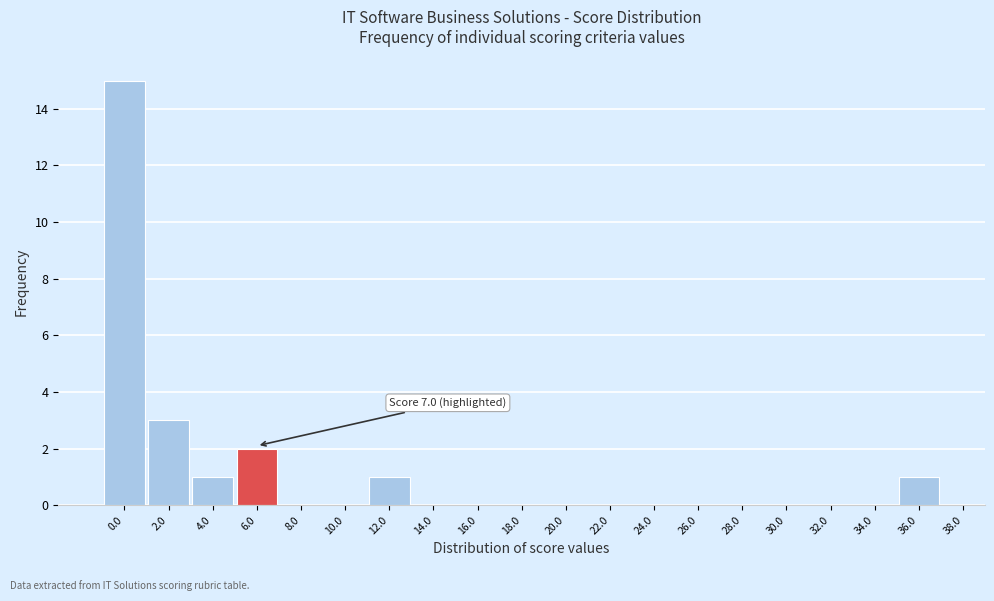

Reading right to left, list all the values displayed in this chart.

38.0=0	36.0=1	34.0=0	32.0=0	30.0=0	28.0=0	26.0=0	24.0=0	22.0=0	20.0=0	18.0=0	16.0=0	14.0=0	12.0=1	10.0=0	8.0=0	6.0=2	4.0=1	2.0=3	0.0=15